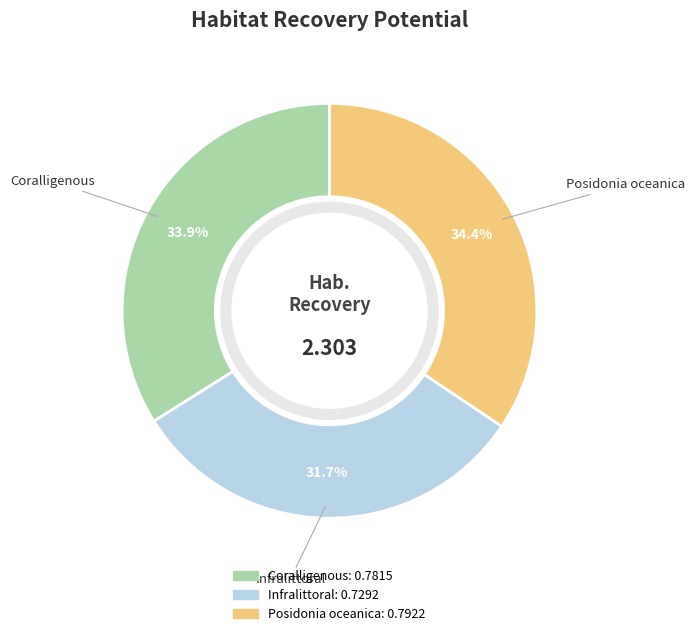

Between Coralligenous and Infralittoral, which is larger?

Coralligenous